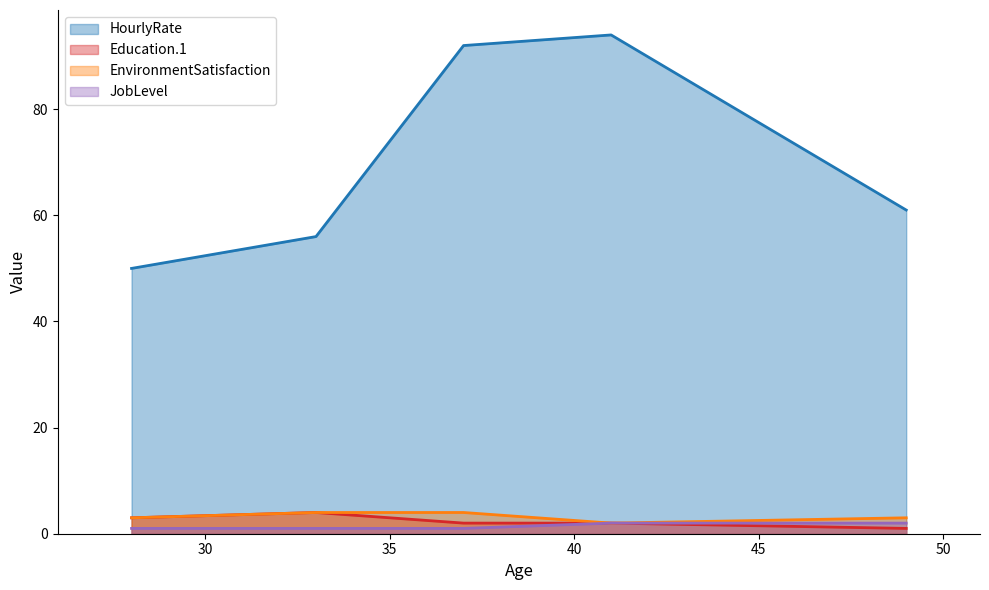

Which series has the widest spread of values?

HourlyRate